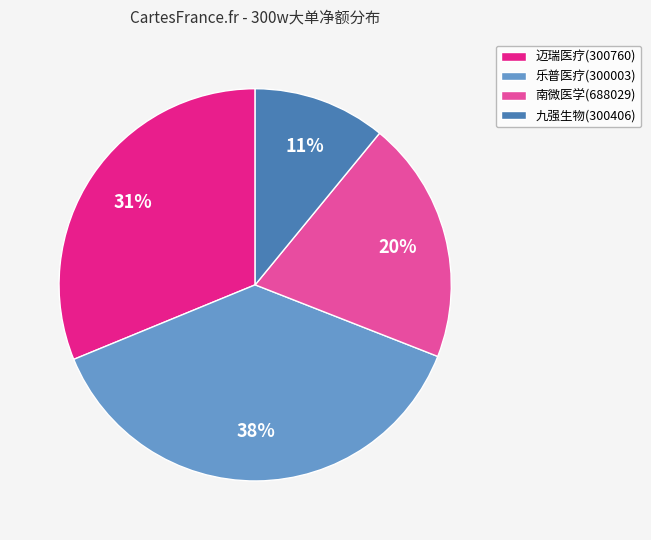

What is the largest slice in the pie chart?

乐普医疗(300003)